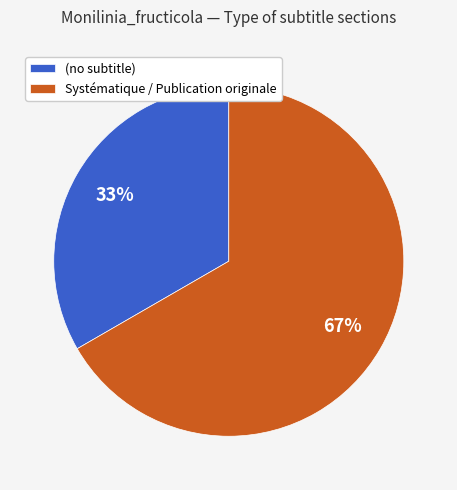

To the nearest percent, what portion does (no subtitle) represent?

33%